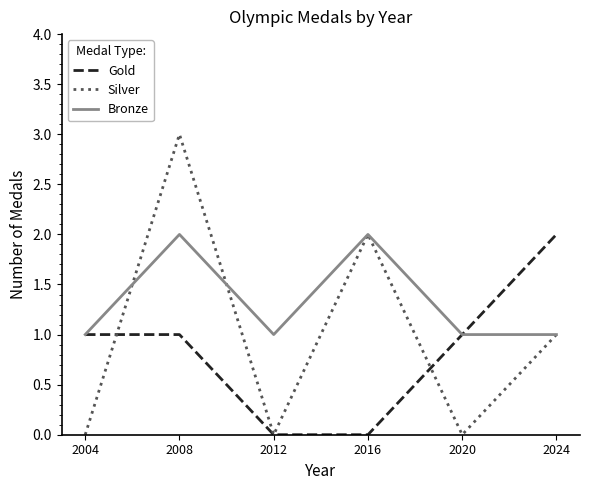

Does the chart have visible grid lines?

No